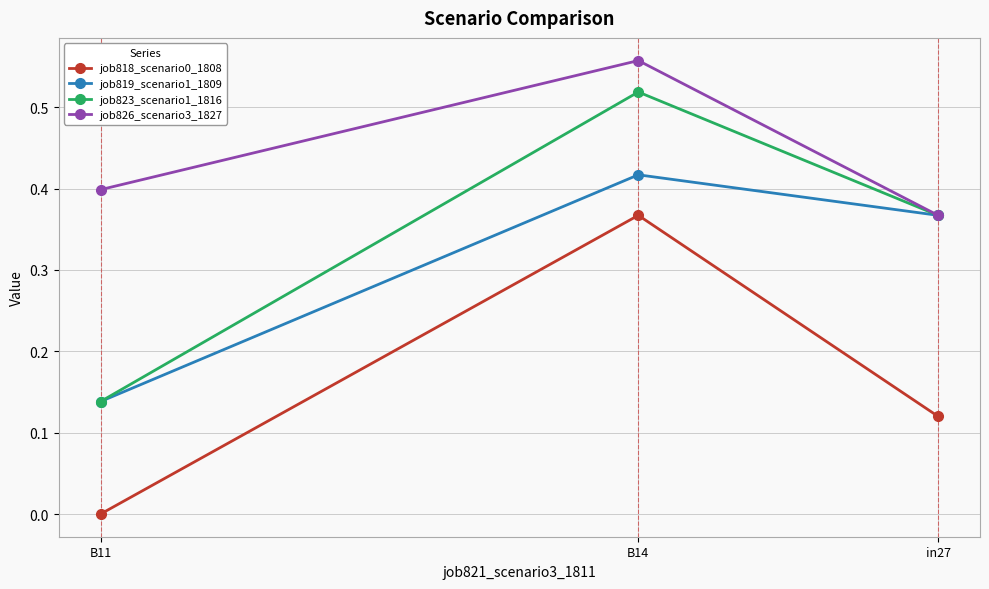

What is the difference between the maximum and second lowest values in the job823_scenario1_1816 series?

0.2